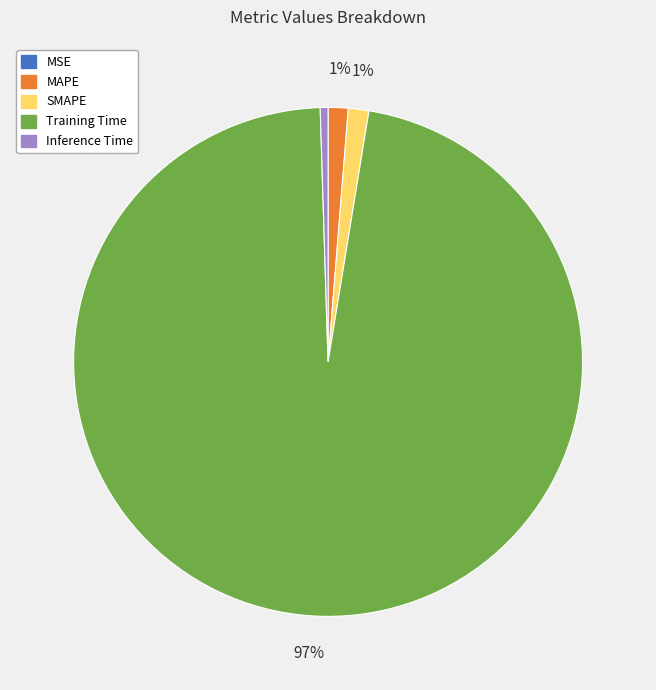

Which slice is the largest?

Training Time